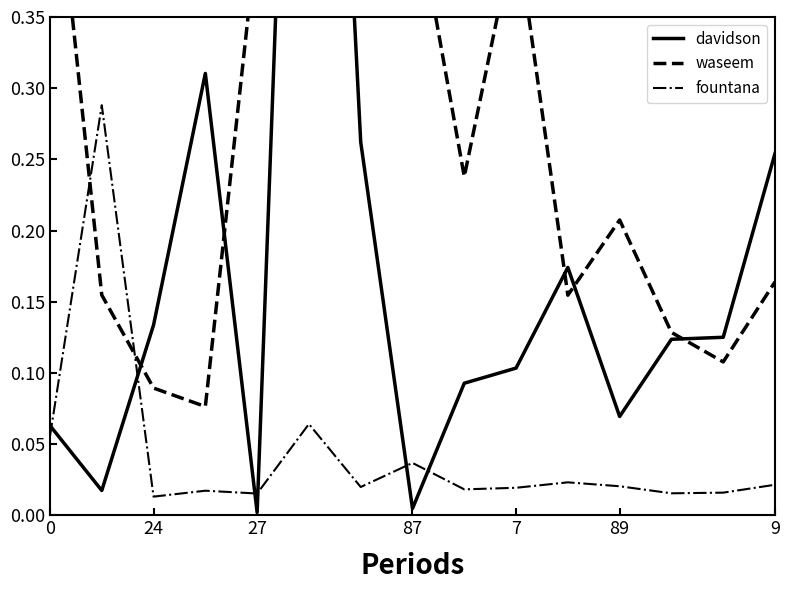

Which series has the widest spread of values?

davidson